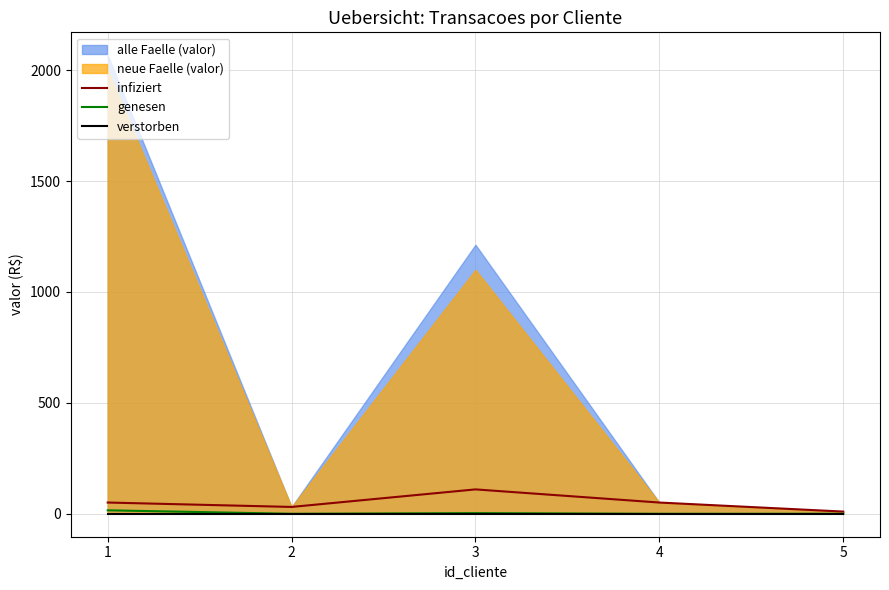

True or false: genesen and verstorben cross at least once.

False